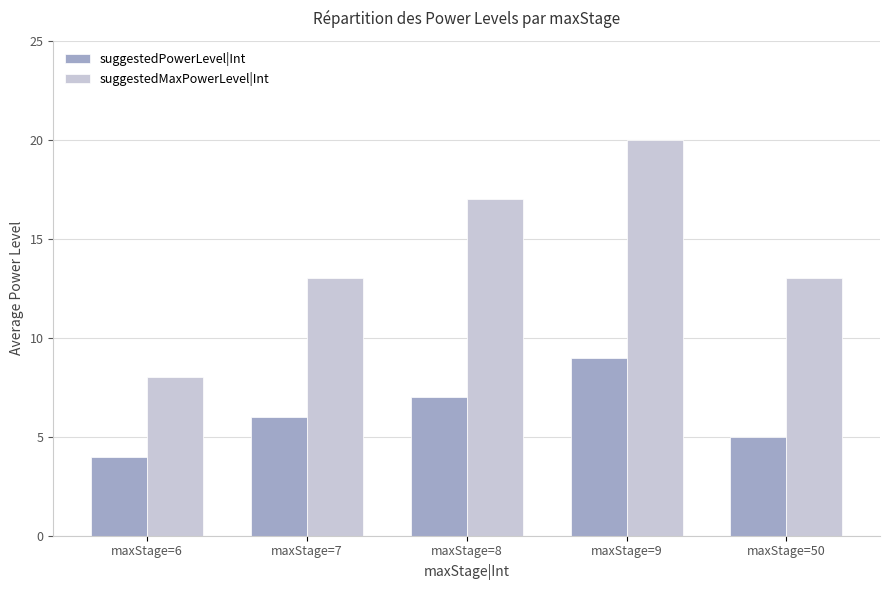

Does the chart contain stacked bars?

No